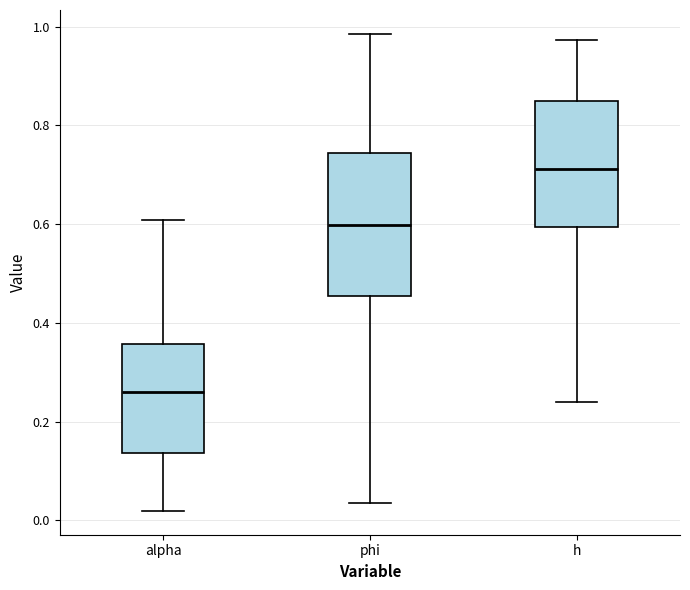

Where does the lower whisker of the box for alpha end on the y-axis? The values are not printed on the chart, so give them approximately, as read against the axis.

0.02